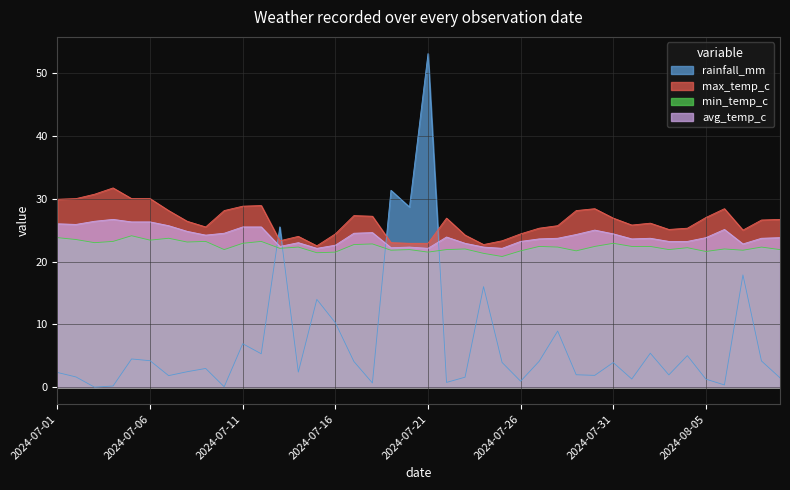

At which category does rainfall_mm reach its first local peak?

2024-07-05